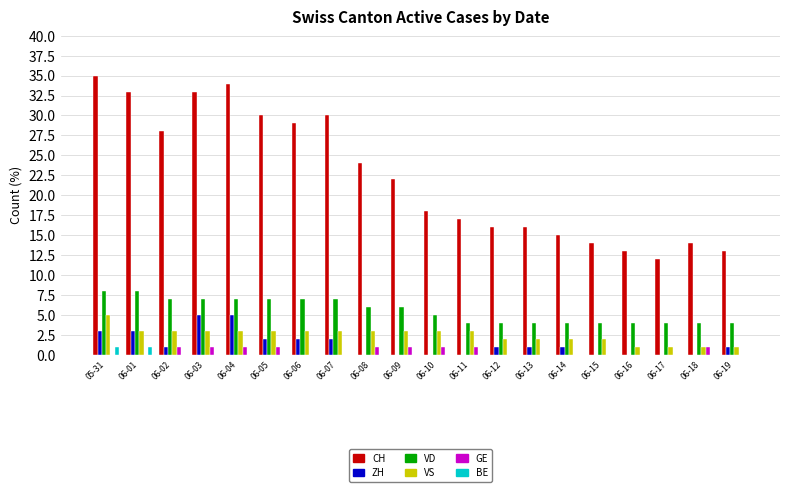

How many distinct data groups are displayed?

6